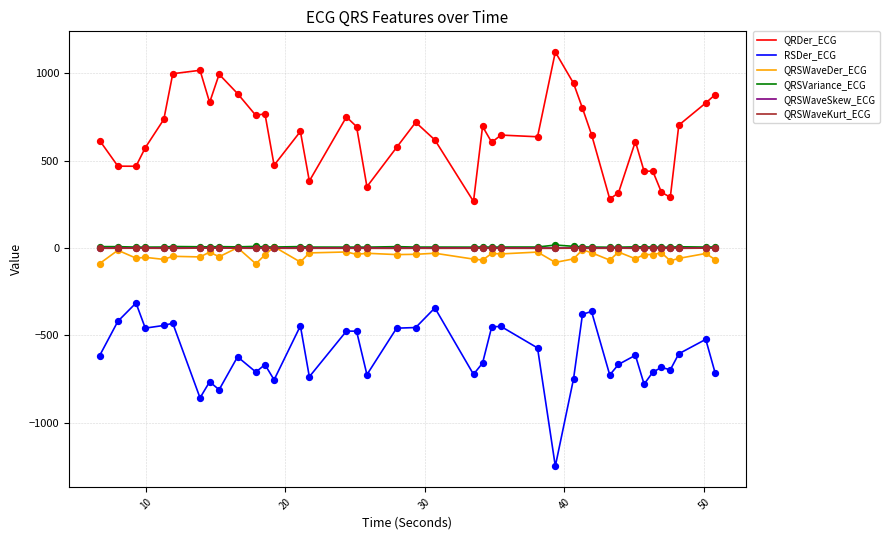

What is the maximum value shown in the chart?

1122.5